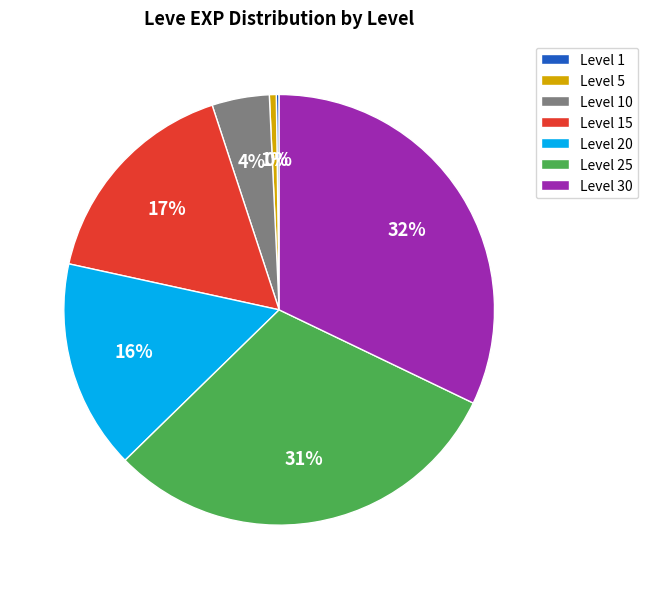

Is there any slice that represents more than half of the pie?

No